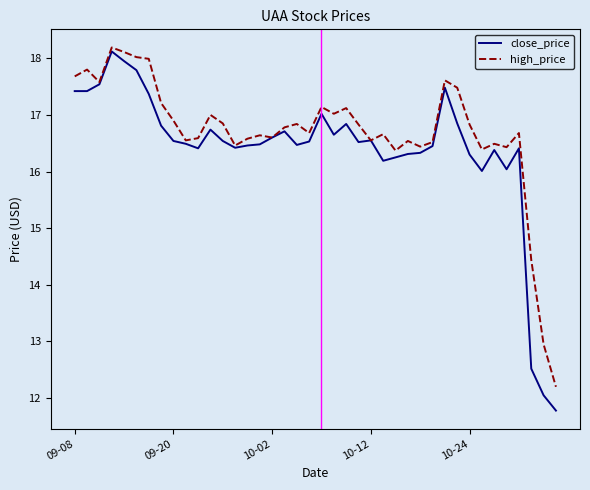

What is the difference between the maximum and second lowest values in the close_price series?

6.1